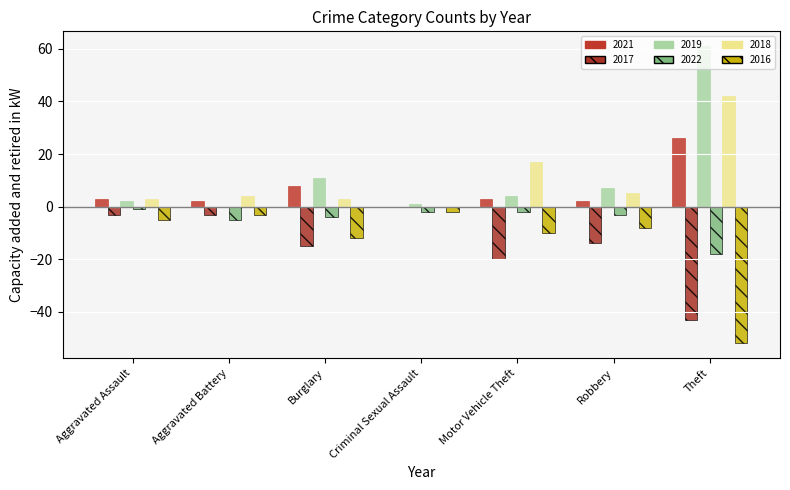

Which category has the highest value across all series?

Theft